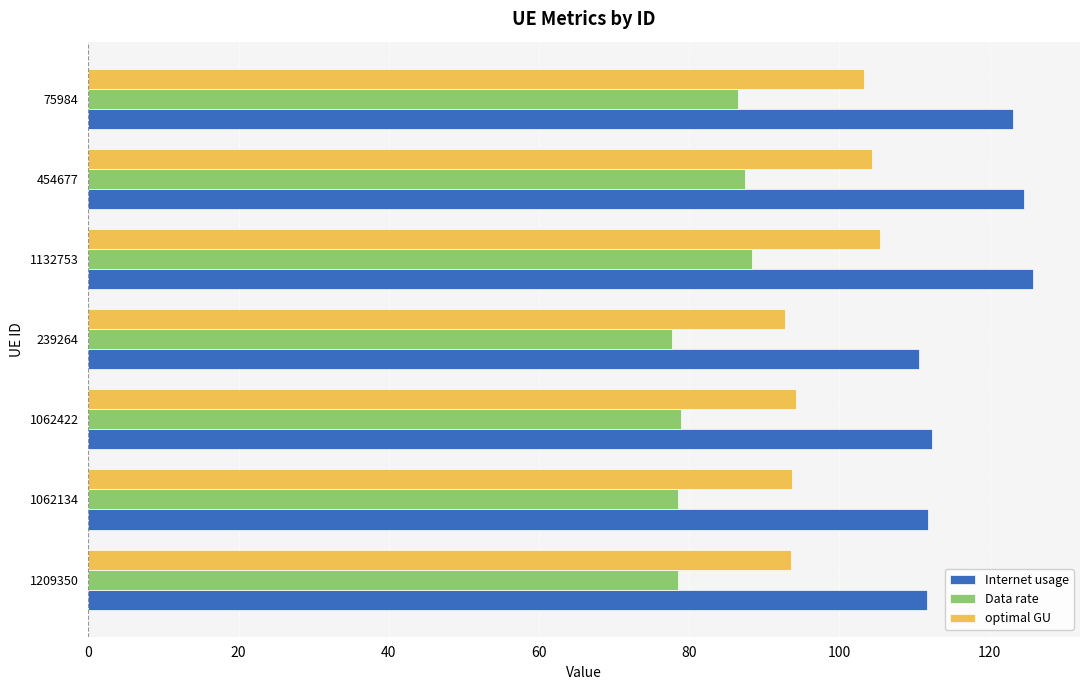

What is the difference between the highest and lowest values at 1062134?

33.3